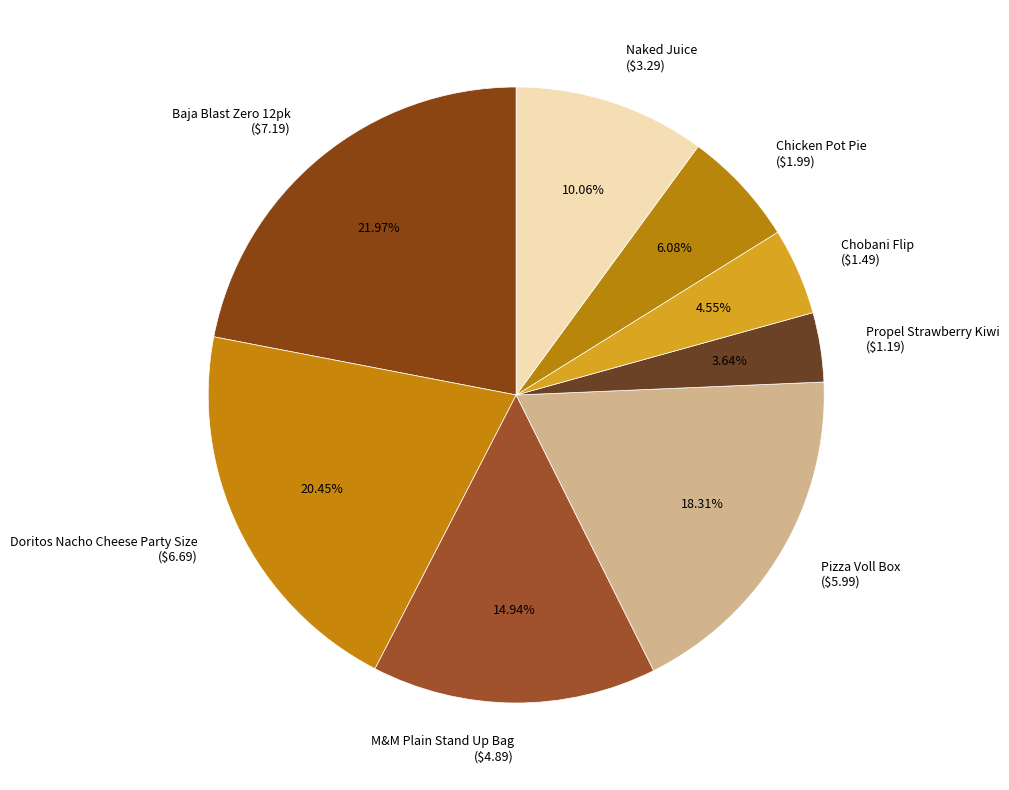

Is it true that Naked Juice is 24% of the pie?

False